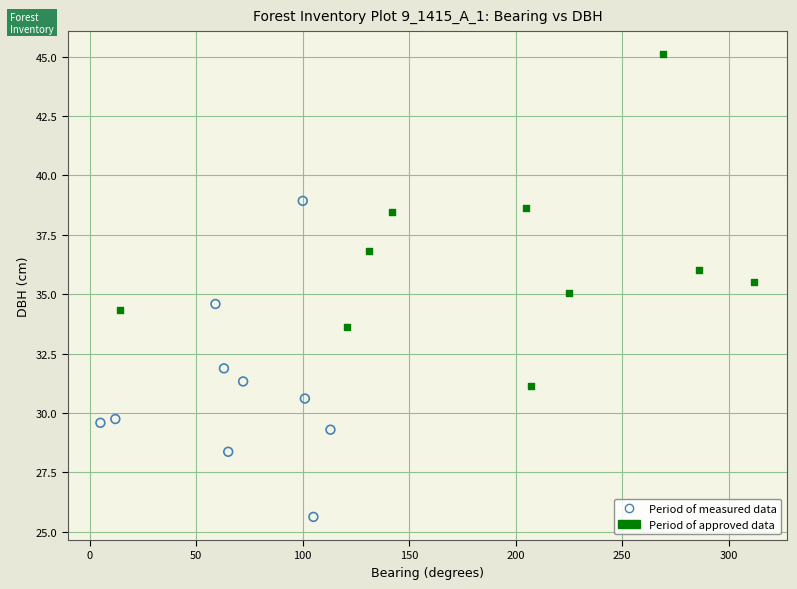

Which series contains the highest Y value?

Period of approved data